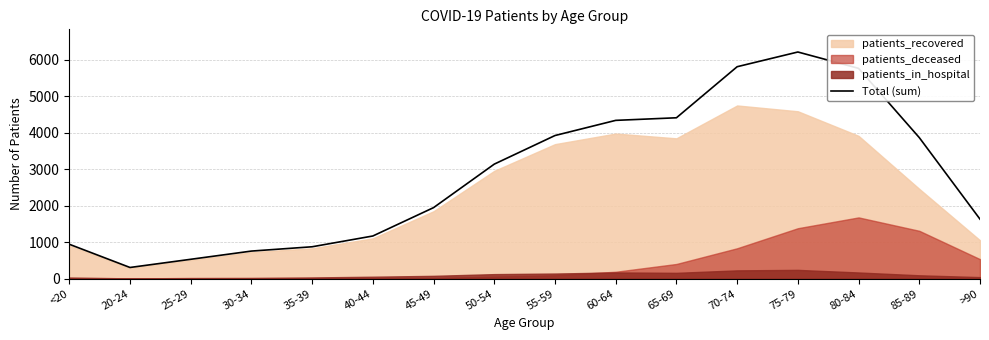

Where is the first local maximum?

75-79